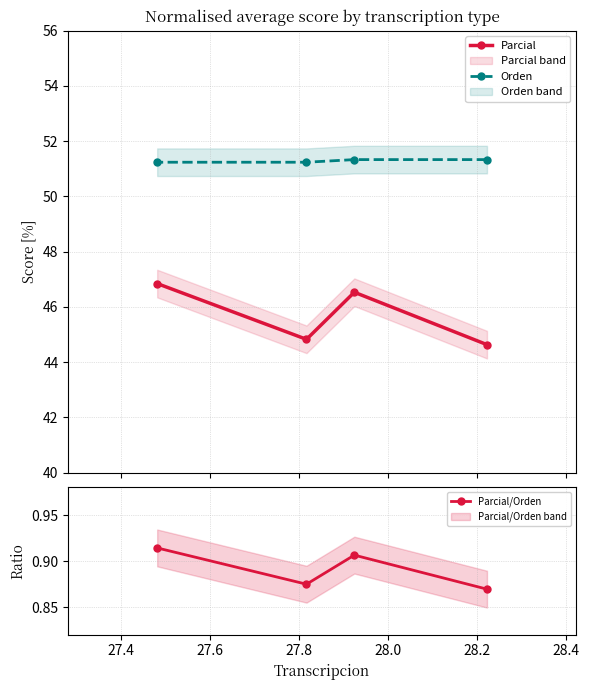

True or false: Parcial has more than 0 points higher than both neighbors.

True